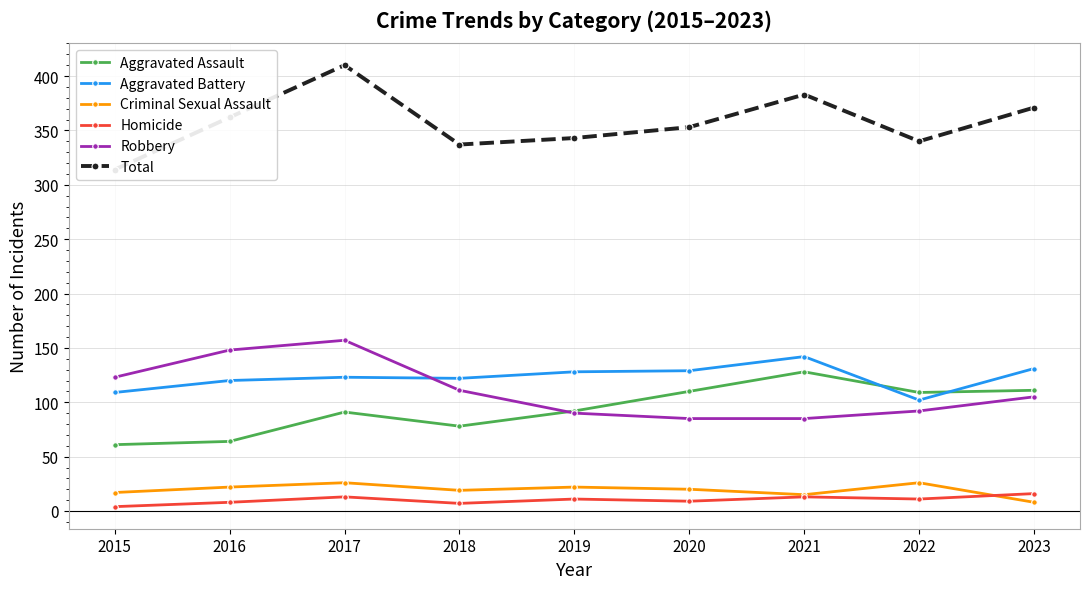

What is the average value of the Aggravated Battery series?

123